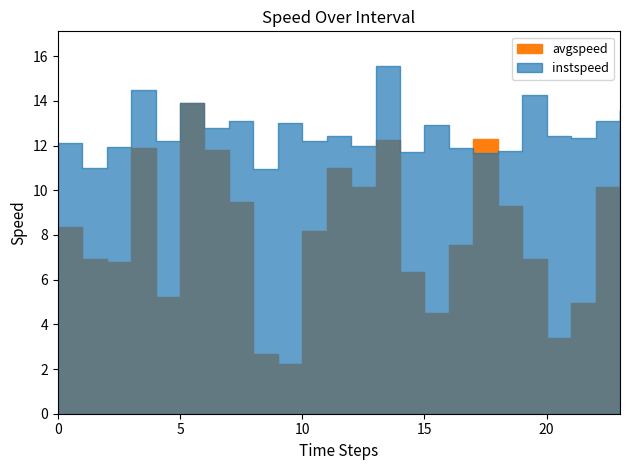

Is the value of instspeed at 2 greater than the value of avgspeed at 21?

Yes